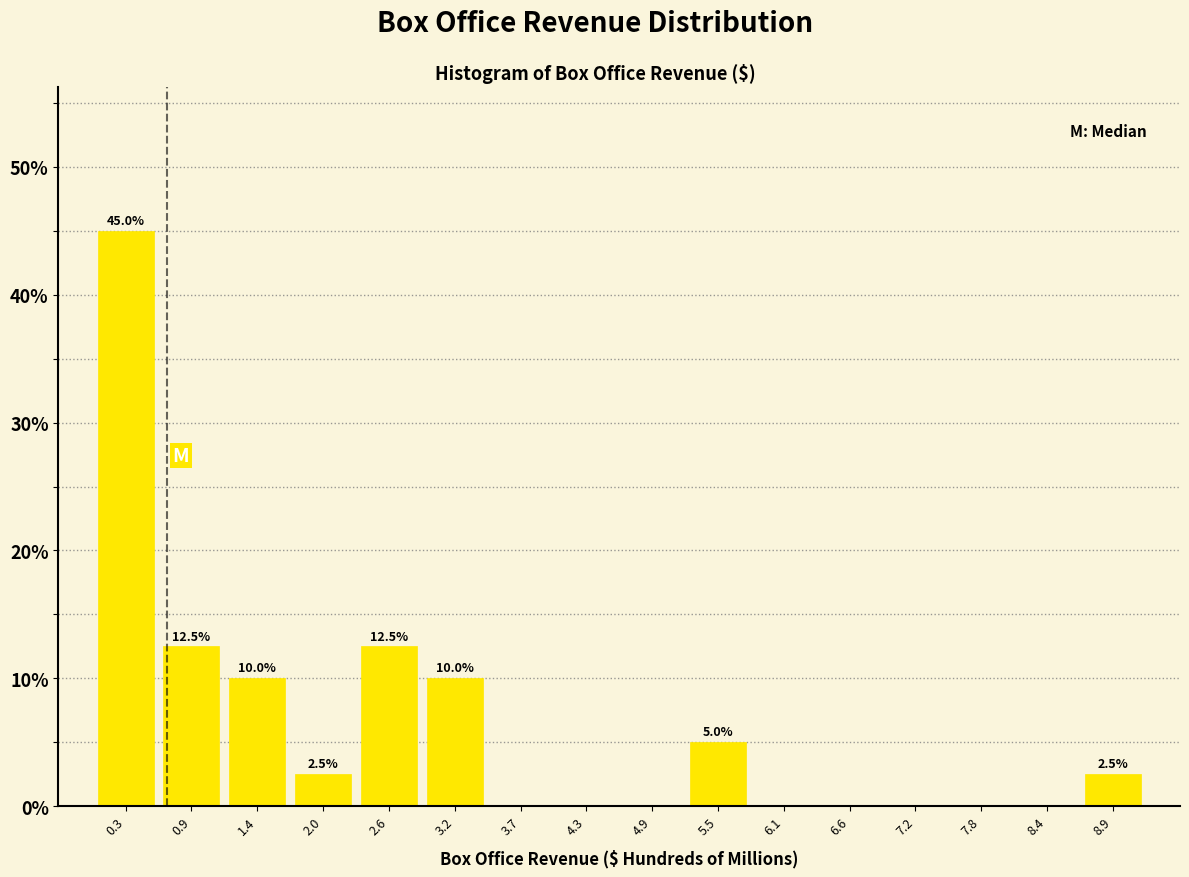

Which range on the x-axis has the tallest bar?

0.0 to 0.6